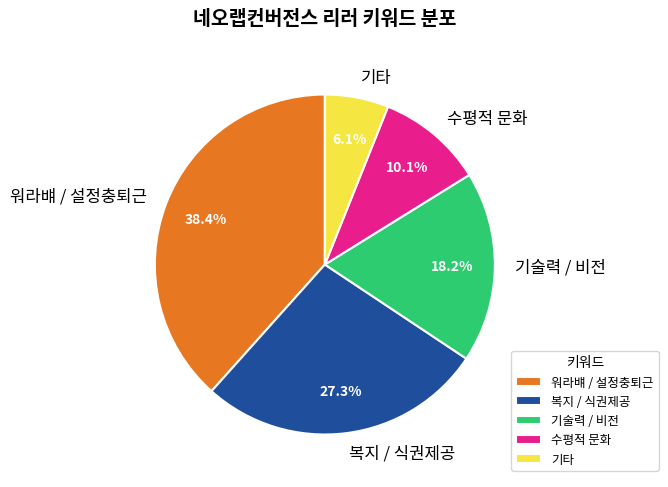

Does any single category account for the majority?

No